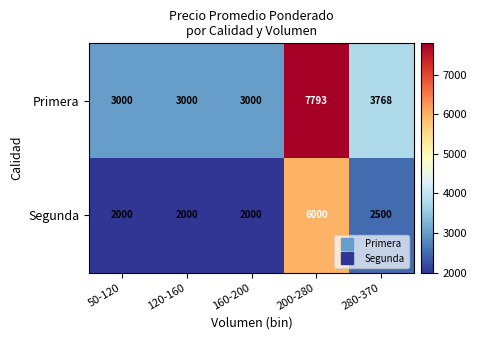

Reading left to right, extract all data points from this chart.

Primera: 3000	3000	3000	7793	3768
Segunda: 2000	2000	2000	6000	2500